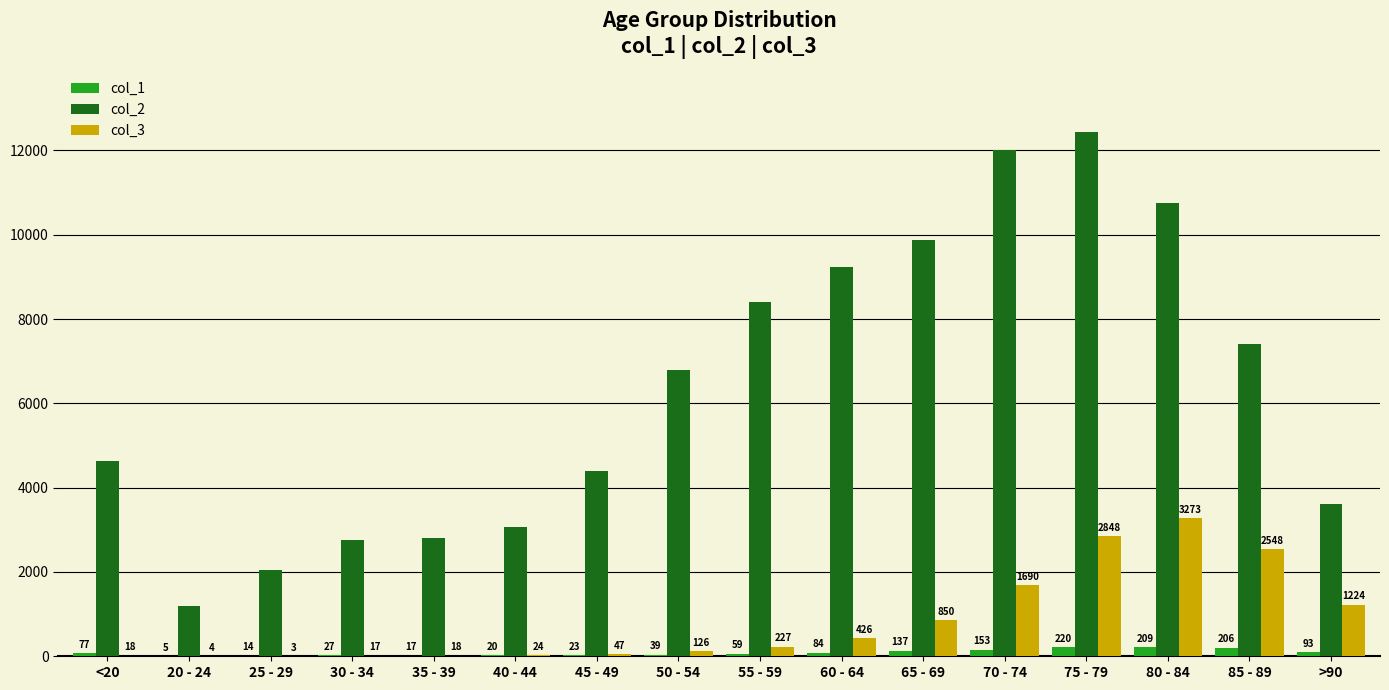

True or false: col_2 has a value of 1325 at 30 - 34.

False